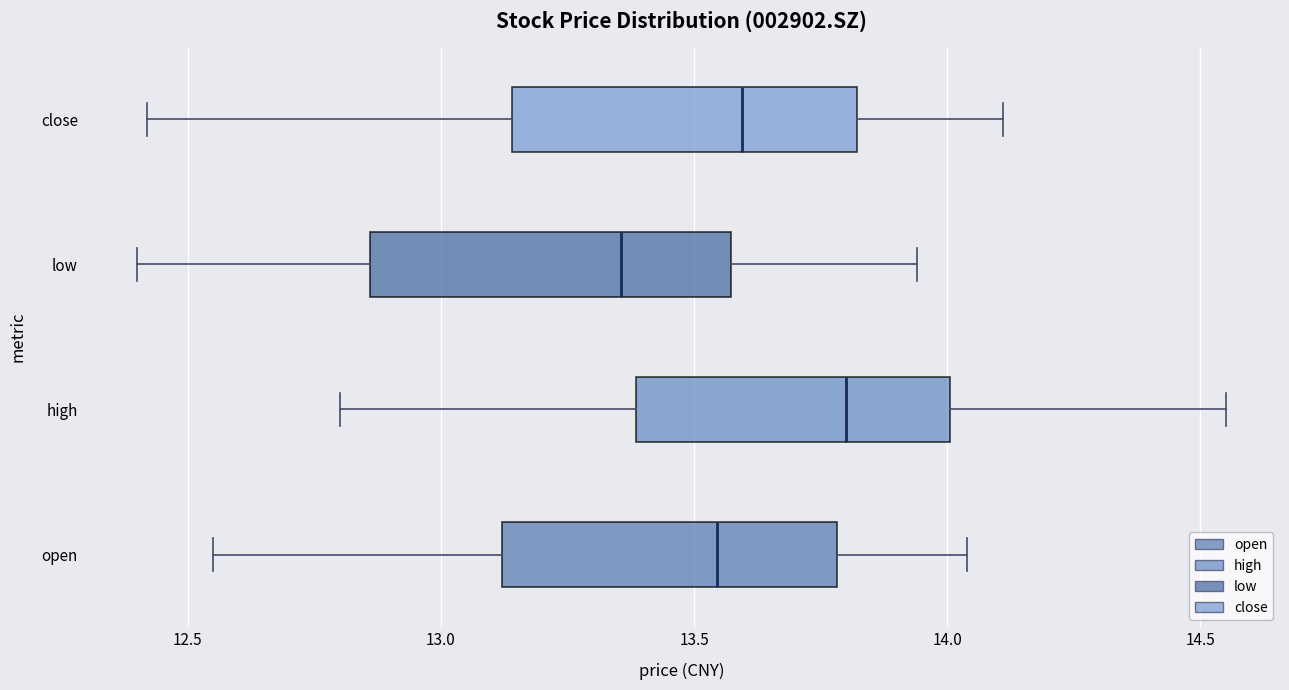

Reading bottom to top, transcribe this box plot: for each box, give where its median line is, the range the box spans, and where its two whiskers end, as read against the x-axis. The values are not printed on the chart, so give them approximately, as read against the axis.

open: median 13.55, box 13.10 to 13.80, whiskers 12.55 to 14.05
high: median 13.80, box 13.40 to 14.00, whiskers 12.80 to 14.55
low: median 13.35, box 12.85 to 13.55, whiskers 12.40 to 13.95
close: median 13.60, box 13.15 to 13.80, whiskers 12.40 to 14.10